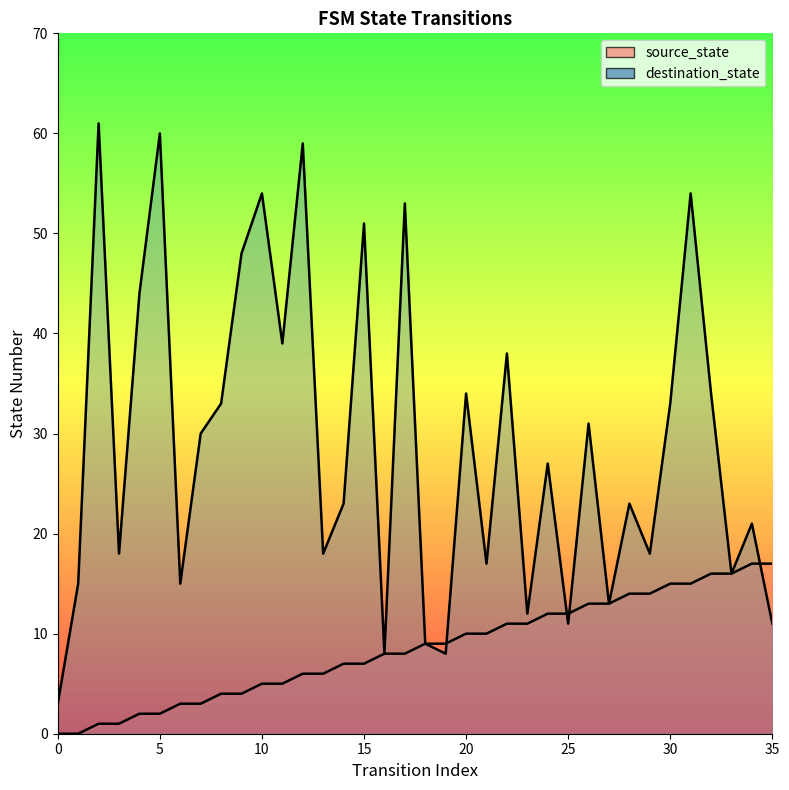

True or false: source_state (line) and destination_state (line) intersect in this chart.

True